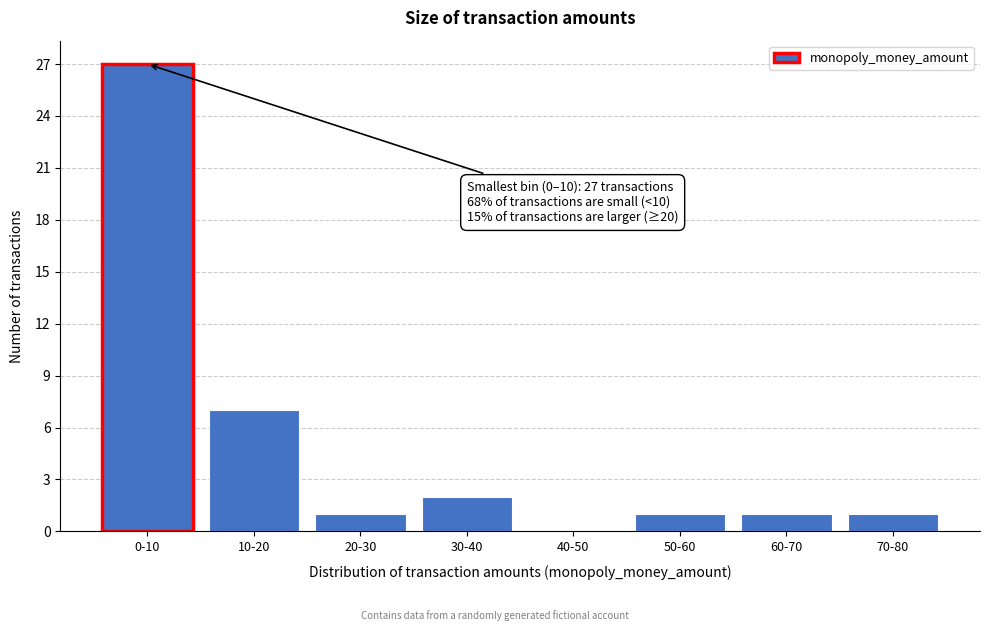

Reading right to left, list all the values displayed in this chart.

70-80=1	60-70=1	50-60=1	40-50=0	30-40=2	20-30=1	10-20=7	0-10=27